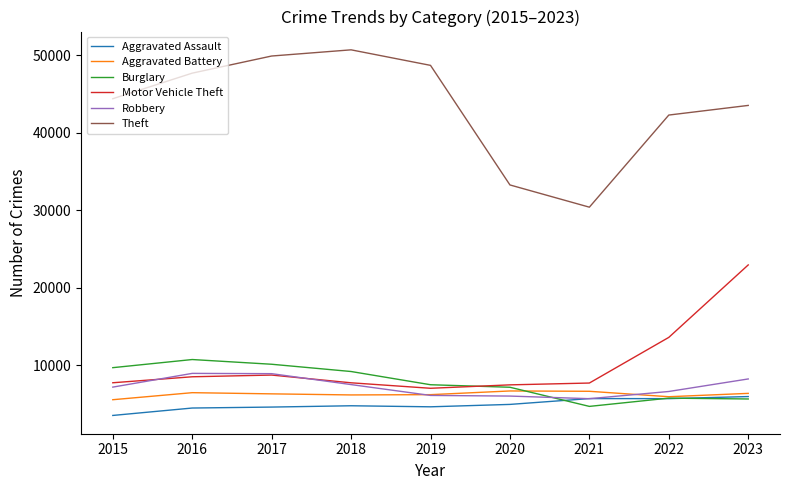

At which label is Theft closest to 40561?

2022